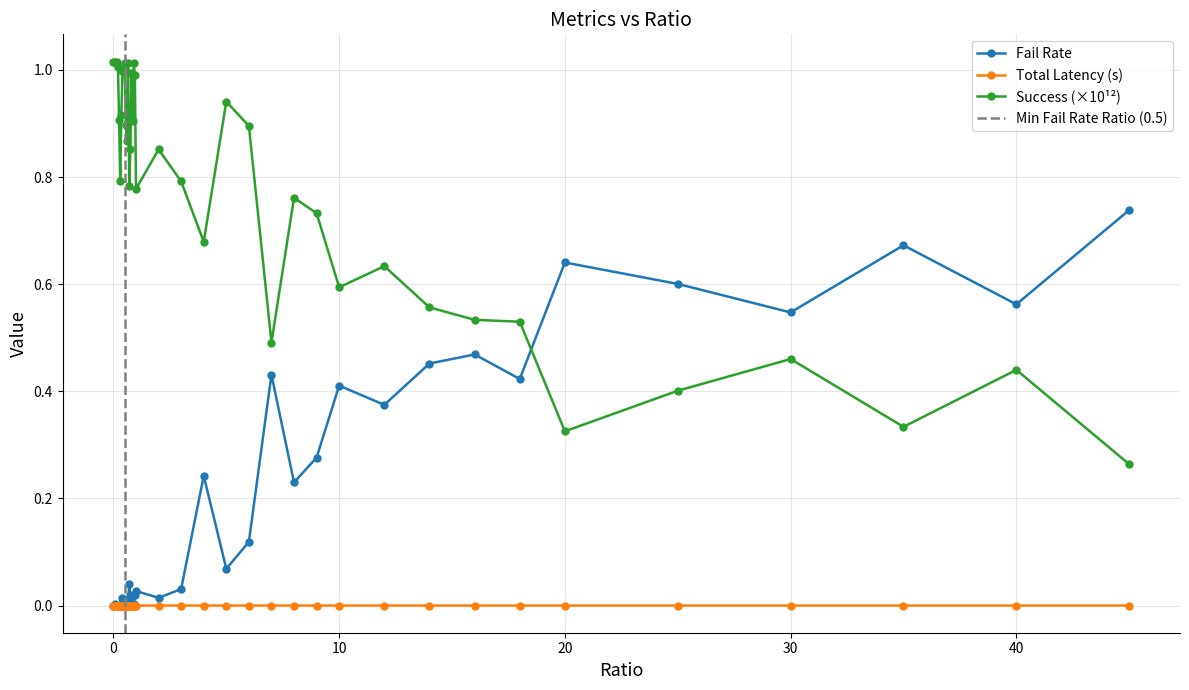

Count the totLatency values in the range 0 to 1.

40